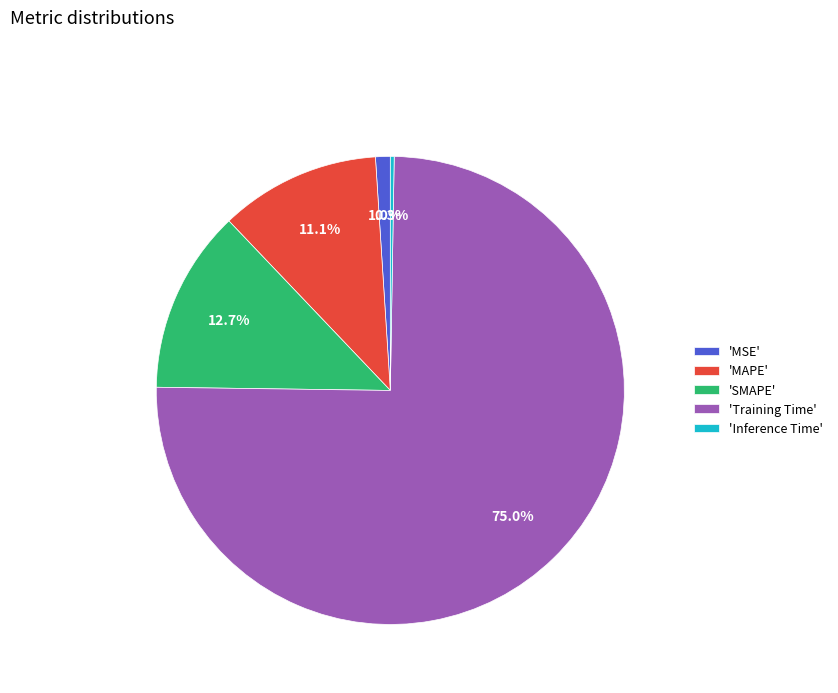

Which has a higher value, 'MAPE' or 'Training Time'?

'Training Time'